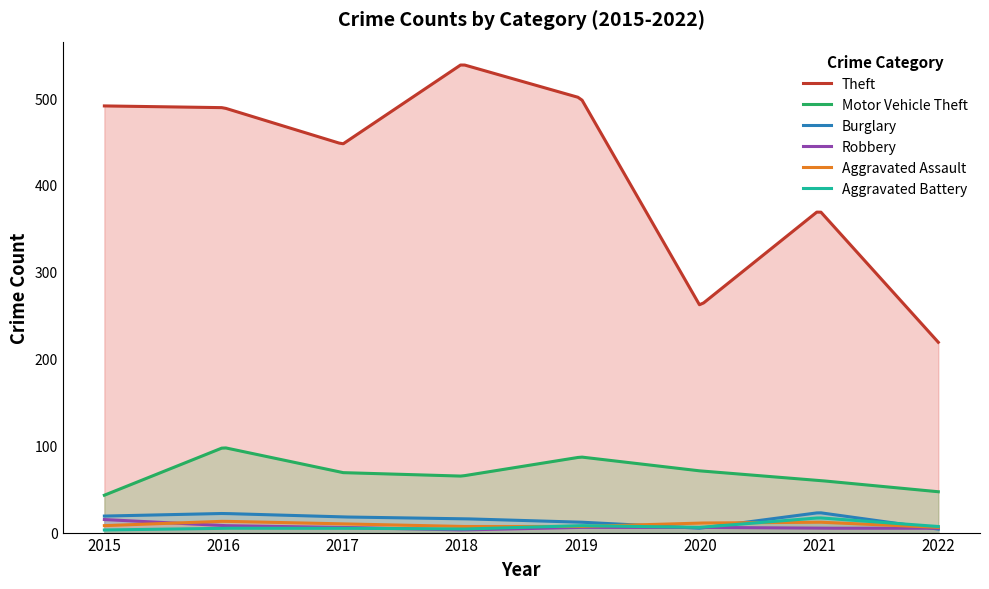

Reading left to right, transcribe all the data shown in this chart.

Theft: 2015=491	2016=489	2017=447	2018=539	2019=500	2020=261	2021=371	2022=219
Motor Vehicle Theft: 2015=43	2016=98	2017=69	2018=65	2019=87	2020=71	2021=60	2022=47
Burglary: 2015=19	2016=22	2017=18	2018=16	2019=12	2020=5	2021=23	2022=4
Robbery: 2015=15	2016=8	2017=6	2018=3	2019=6	2020=6	2021=5	2022=5
Aggravated Assault: 2015=8	2016=13	2017=10	2018=7	2019=7	2020=11	2021=12	2022=6
Aggravated Battery: 2015=3	2016=5	2017=5	2018=4	2019=8	2020=6	2021=17	2022=7